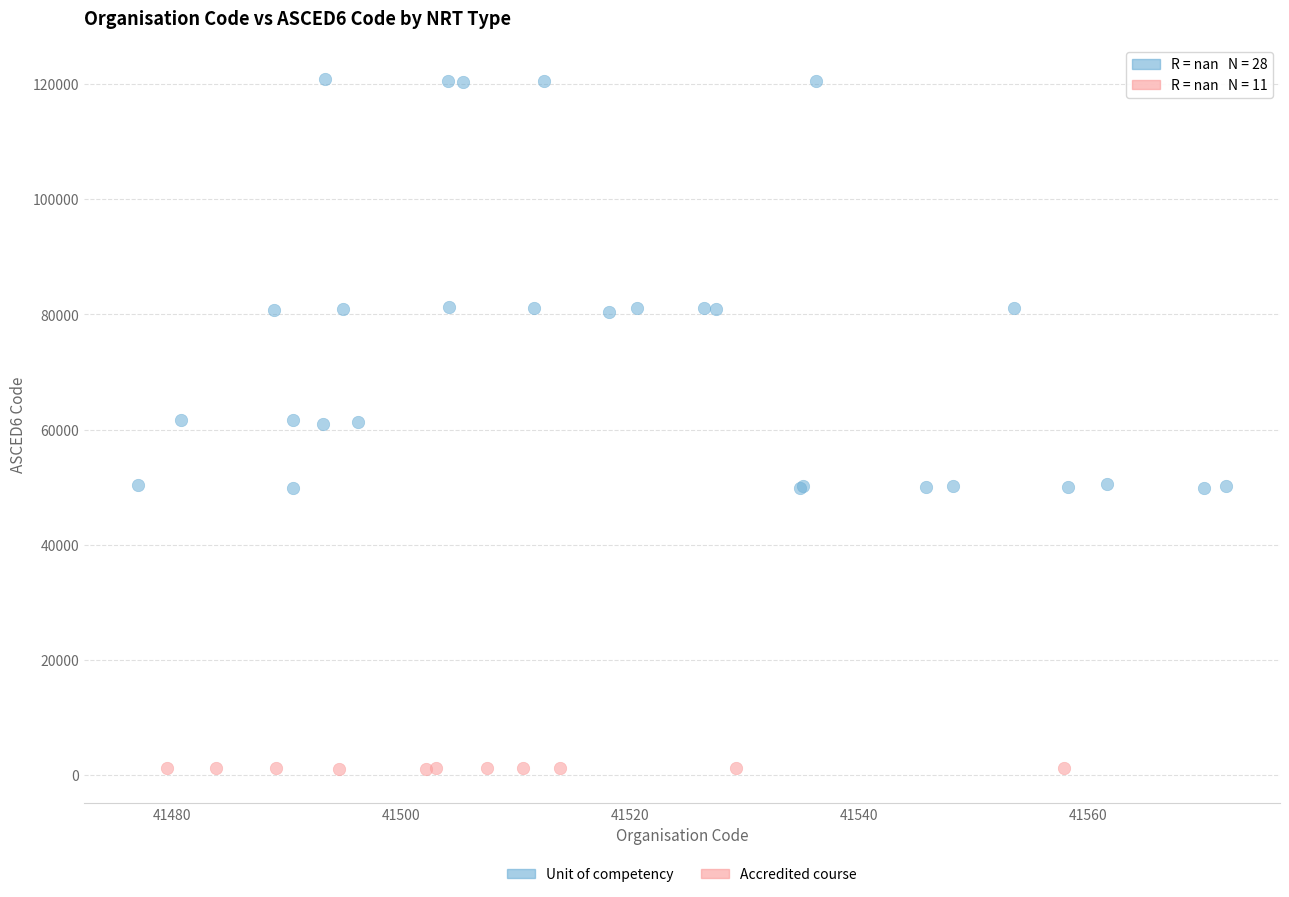

Which series contains the lowest Y value?

Accredited course